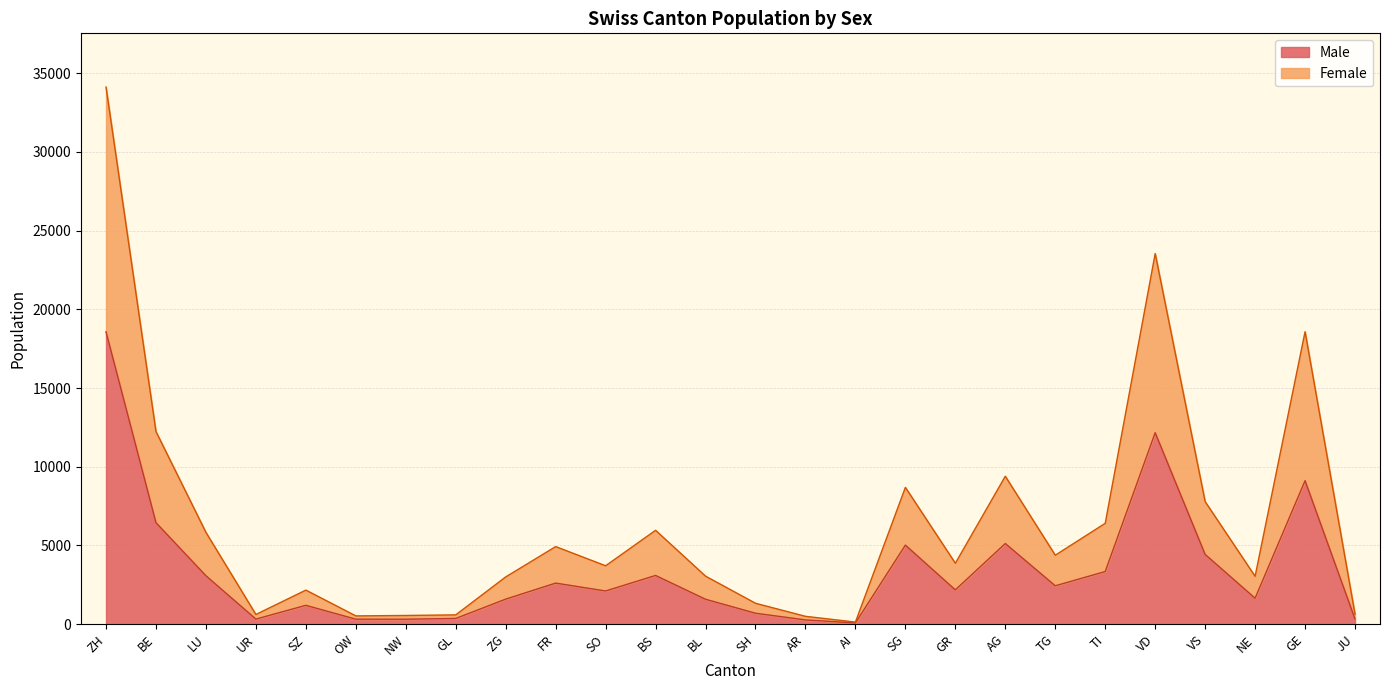

How many data points does each series have?

26